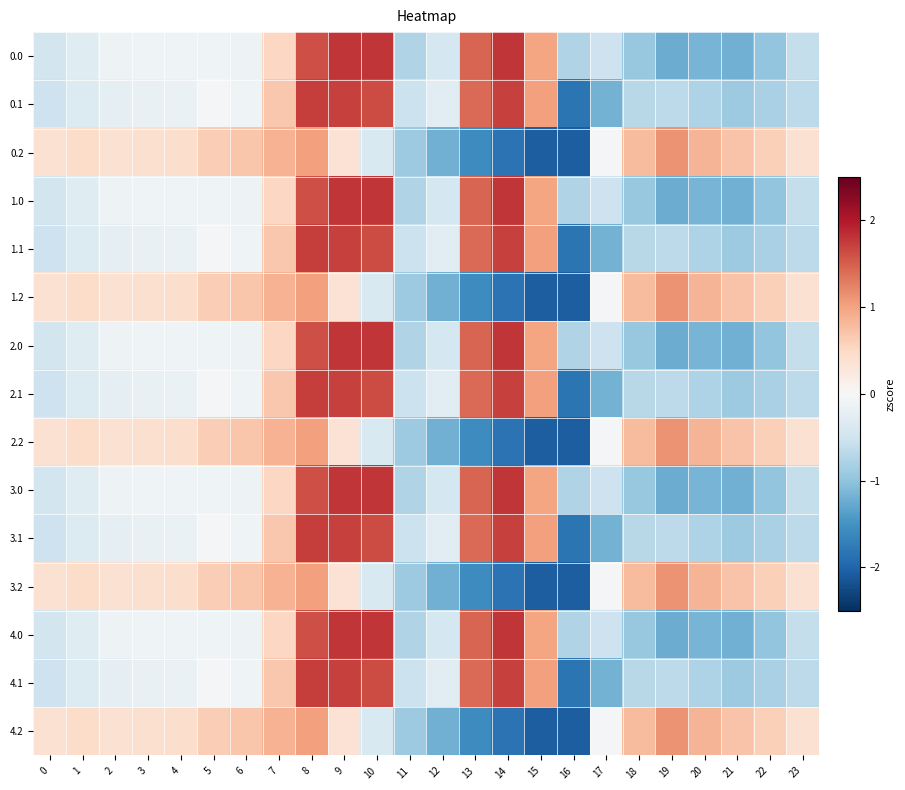

Rank the series at 2 from lowest to highest value.

0.1, 1.1, 2.1, 3.1, 4.1, 0.0, 1.0, 2.0, 3.0, 4.0, 0.2, 1.2, 2.2, 3.2, 4.2